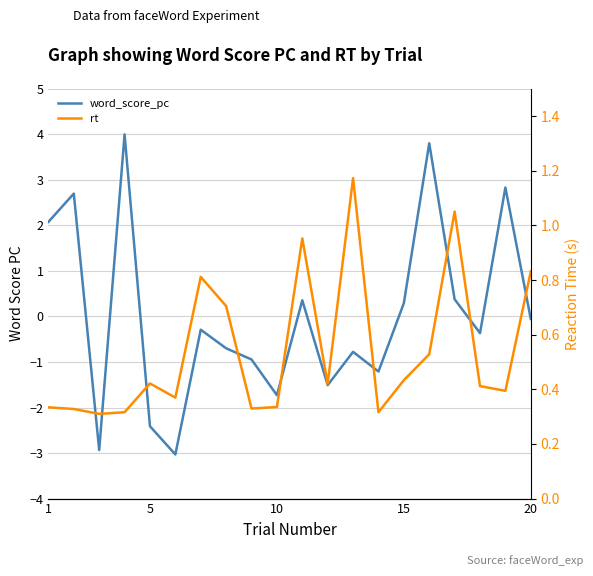

Which series has the largest total across all categories?

rt